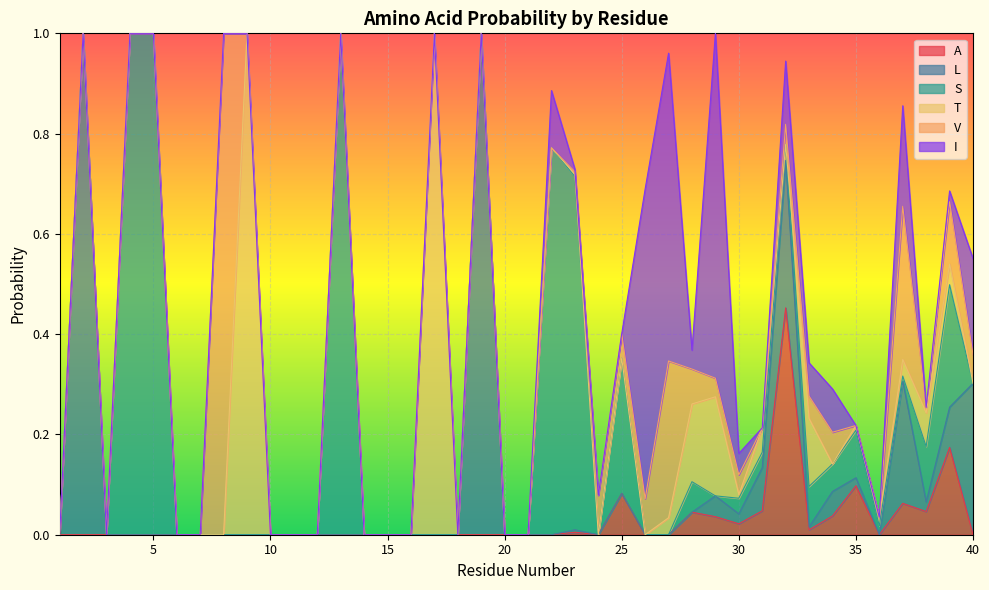

Reading left to right, what are all the values shown in this chart?

A: 1=0.0	2=0.0	3=0.0	4=0.0	5=0.0	6=0.0	7=0.0	8=0.0	9=0.0	10=0.0	11=0.0	12=0.0	13=0.0	14=0.0	15=0.0	16=0.0	17=0.0	18=0.0	19=0.0	20=0.0	21=0.0	22=0.0	23=0.0	24=0.0	25=0.1	26=0.0	27=0.0	28=0.0	29=0.0	30=0.0	31=0.0	32=0.5	33=0.0	34=0.0	35=0.1	36=0.0	37=0.1	38=0.0	39=0.2	40=0.0
L: 1=0.0	2=1.0	3=0.0	4=0.0	5=0.0	6=0.0	7=0.0	8=0.0	9=0.0	10=0.0	11=0.0	12=0.0	13=0.0	14=0.0	15=0.0	16=0.0	17=0.0	18=0.0	19=1.0	20=0.0	21=0.0	22=0.0	23=0.0	24=0.0	25=0.0	26=0.0	27=0.0	28=0.0	29=0.0	30=0.0	31=0.1	32=0.3	33=0.0	34=0.0	35=0.0	36=0.0	37=0.2	38=0.0	39=0.1	40=0.3
S: 1=0.0	2=0.0	3=0.0	4=1.0	5=1.0	6=0.0	7=0.0	8=0.0	9=0.0	10=0.0	11=0.0	12=0.0	13=1.0	14=0.0	15=0.0	16=0.0	17=0.0	18=0.0	19=0.0	20=0.0	21=0.0	22=0.8	23=0.7	24=0.0	25=0.3	26=0.0	27=0.0	28=0.1	29=0.0	30=0.0	31=0.0	32=0.0	33=0.1	34=0.1	35=0.1	36=0.0	37=0.0	38=0.1	39=0.2	40=0.0
T: 1=0.0	2=0.0	3=0.0	4=0.0	5=0.0	6=0.0	7=0.0	8=0.0	9=1.0	10=0.0	11=0.0	12=0.0	13=0.0	14=0.0	15=0.0	16=0.0	17=1.0	18=0.0	19=0.0	20=0.0	21=0.0	22=0.0	23=0.0	24=0.0	25=0.0	26=0.0	27=0.0	28=0.2	29=0.2	30=0.0	31=0.0	32=0.0	33=0.1	34=0.0	35=0.0	36=0.0	37=0.0	38=0.1	39=0.0	40=0.0
V: 1=0.0	2=0.0	3=0.0	4=0.0	5=0.0	6=0.0	7=0.0	8=1.0	9=0.0	10=0.0	11=0.0	12=0.0	13=0.0	14=0.0	15=0.0	16=0.0	17=0.0	18=0.0	19=0.0	20=0.0	21=0.0	22=0.0	23=0.0	24=0.1	25=0.0	26=0.1	27=0.3	28=0.1	29=0.0	30=0.0	31=0.0	32=0.0	33=0.0	34=0.1	35=0.0	36=0.0	37=0.3	38=0.0	39=0.1	40=0.1
I: 1=0.0	2=0.0	3=0.0	4=0.0	5=0.0	6=0.0	7=0.0	8=0.0	9=0.0	10=0.0	11=0.0	12=0.0	13=0.0	14=0.0	15=0.0	16=0.0	17=0.0	18=0.0	19=0.0	20=0.0	21=0.0	22=0.1	23=0.0	24=0.0	25=0.0	26=0.6	27=0.6	28=0.0	29=0.7	30=0.0	31=0.0	32=0.1	33=0.1	34=0.1	35=0.0	36=0.0	37=0.2	38=0.0	39=0.0	40=0.2